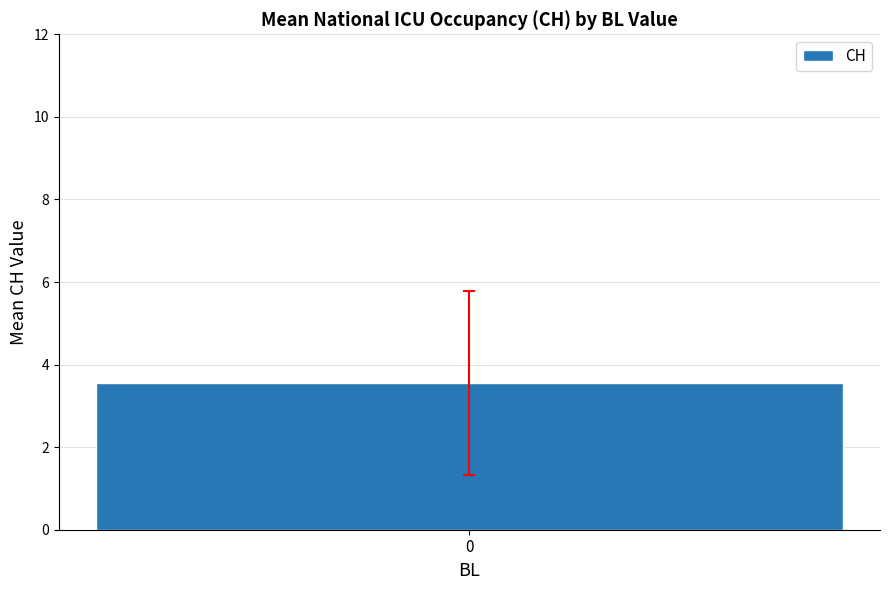

Are the bars horizontal?

No